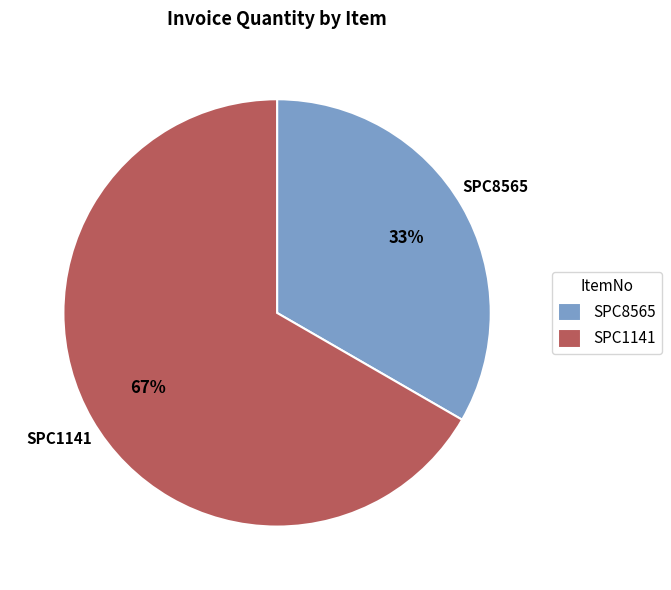

Is the sum of SPC1141 and SPC8565 greater than half?

Yes